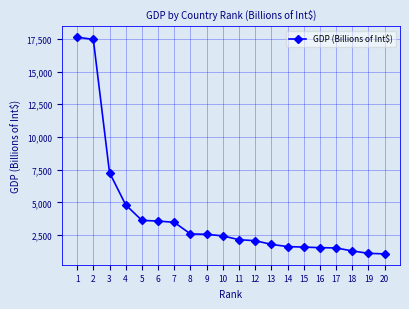

Is it true that the value at 2 is 10136?

False